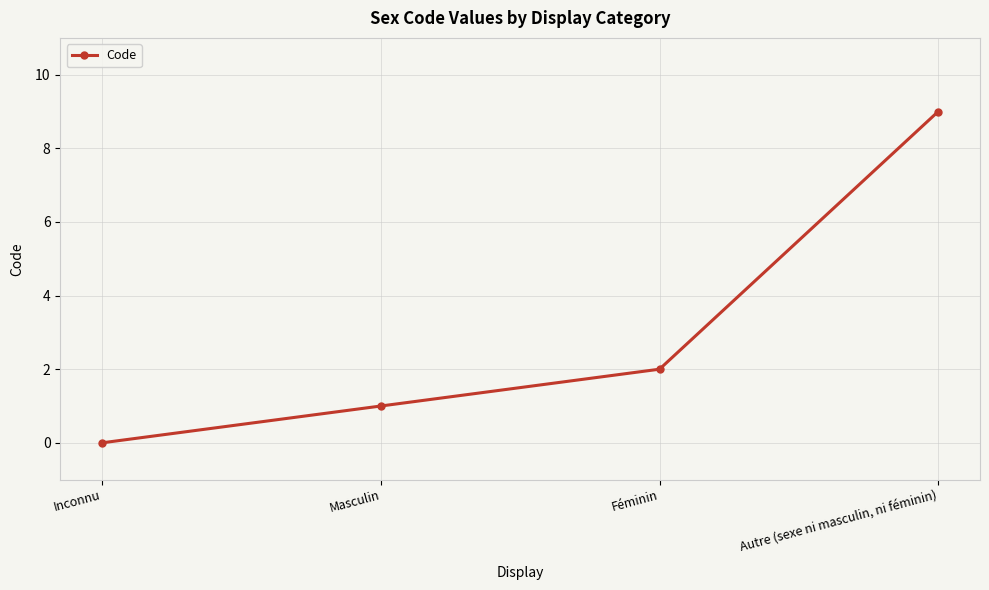

Where is the data nearest to the value 4?

Féminin